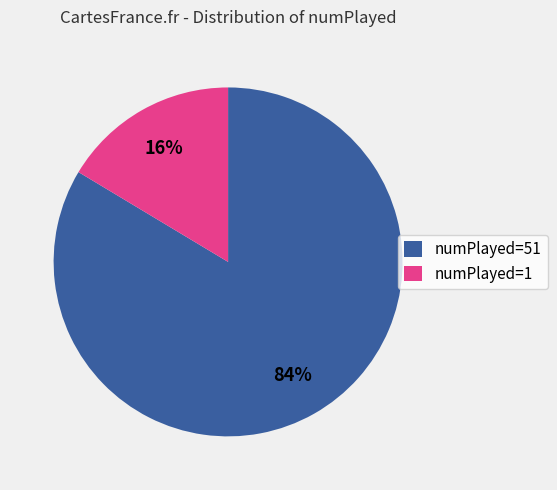

Which slice is the largest?

numPlayed=51